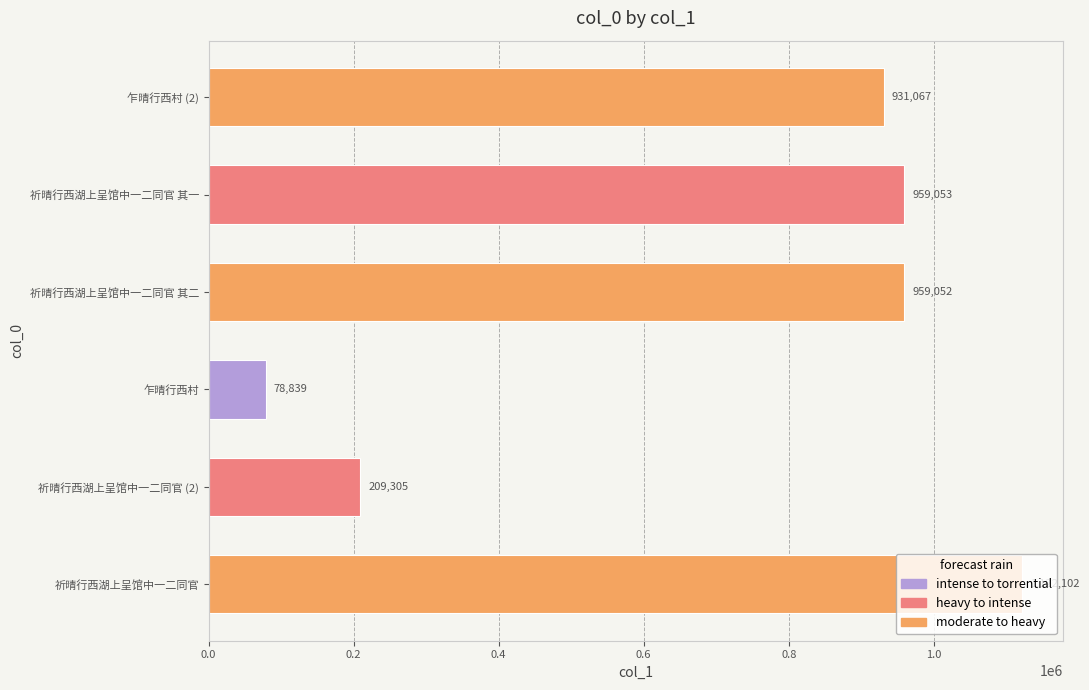

Is it true that the value at 祈晴行西湖上呈馆中一二同官 (2) is 294953?

False